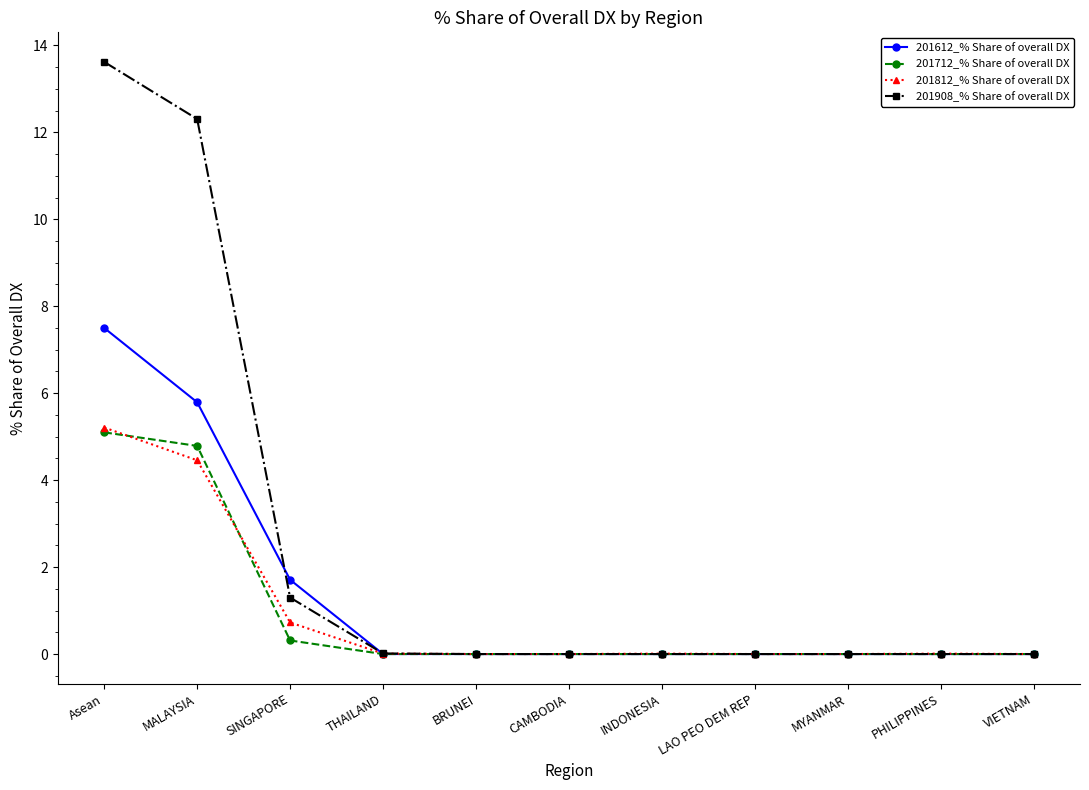

What are all the series names shown in the legend?

201612_% Share of overall DX, 201712_% Share of overall DX, 201812_% Share of overall DX, 201908_% Share of overall DX